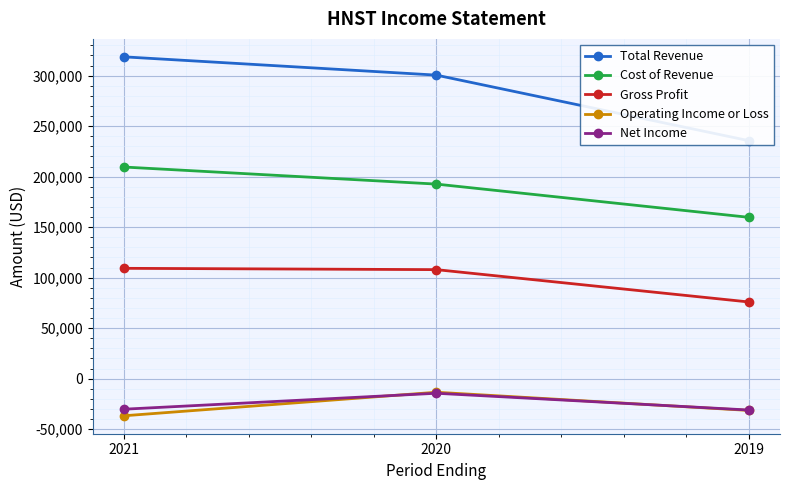

How many data points in Gross Profit are less than 107900?

1